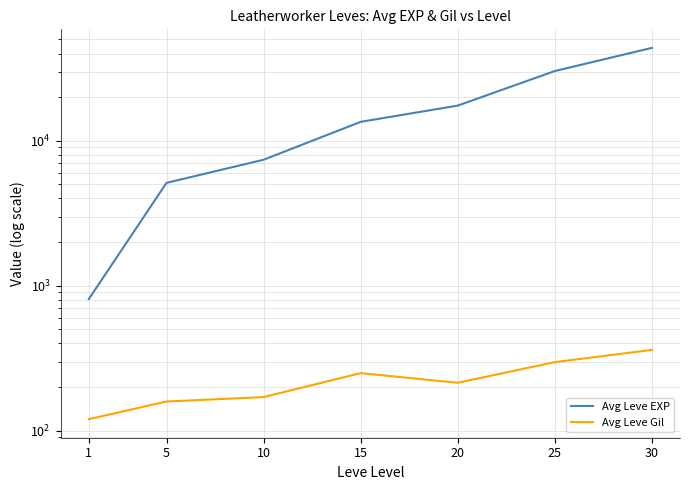

True or false: Avg Leve Gil has a value of 120.2 at 1.

True